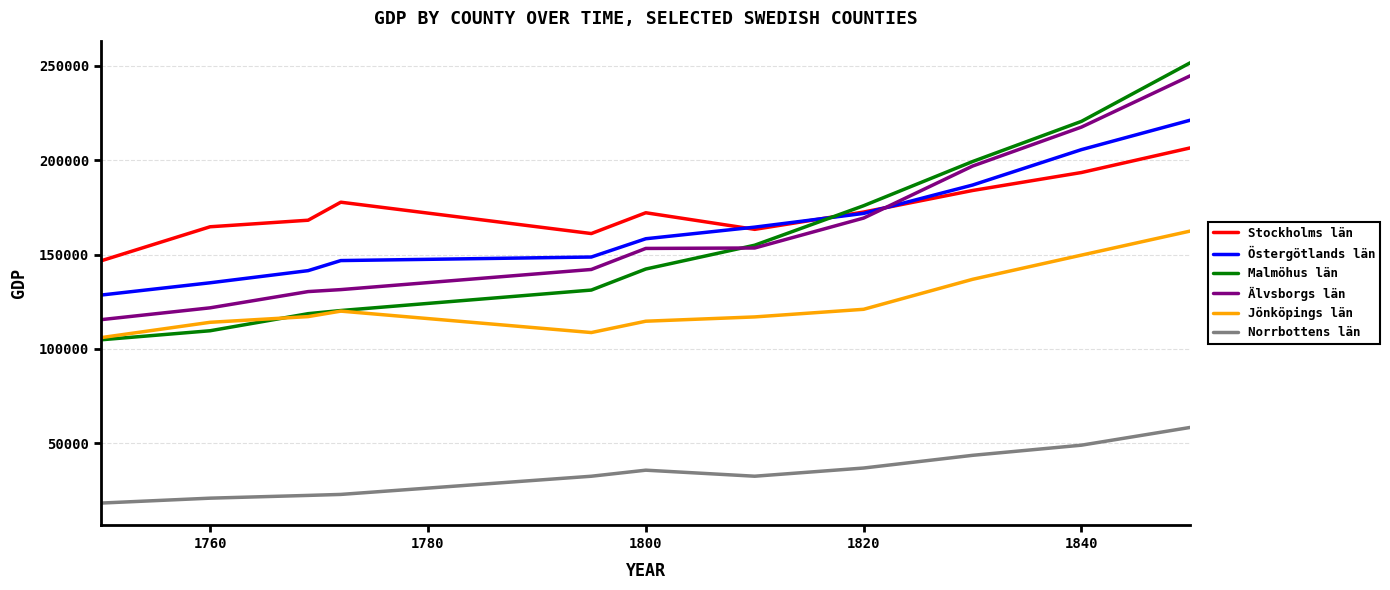

True or false: Jönköpings län and Östergötlands län intersect in this chart.

False